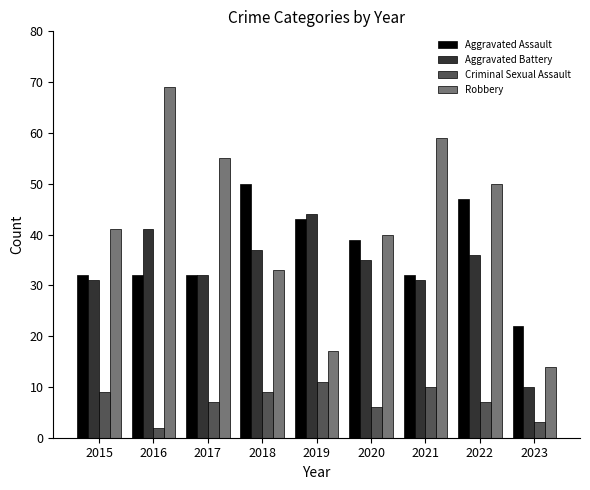

What is the difference between the Aggravated Assault values at 2019 and 2015?

11